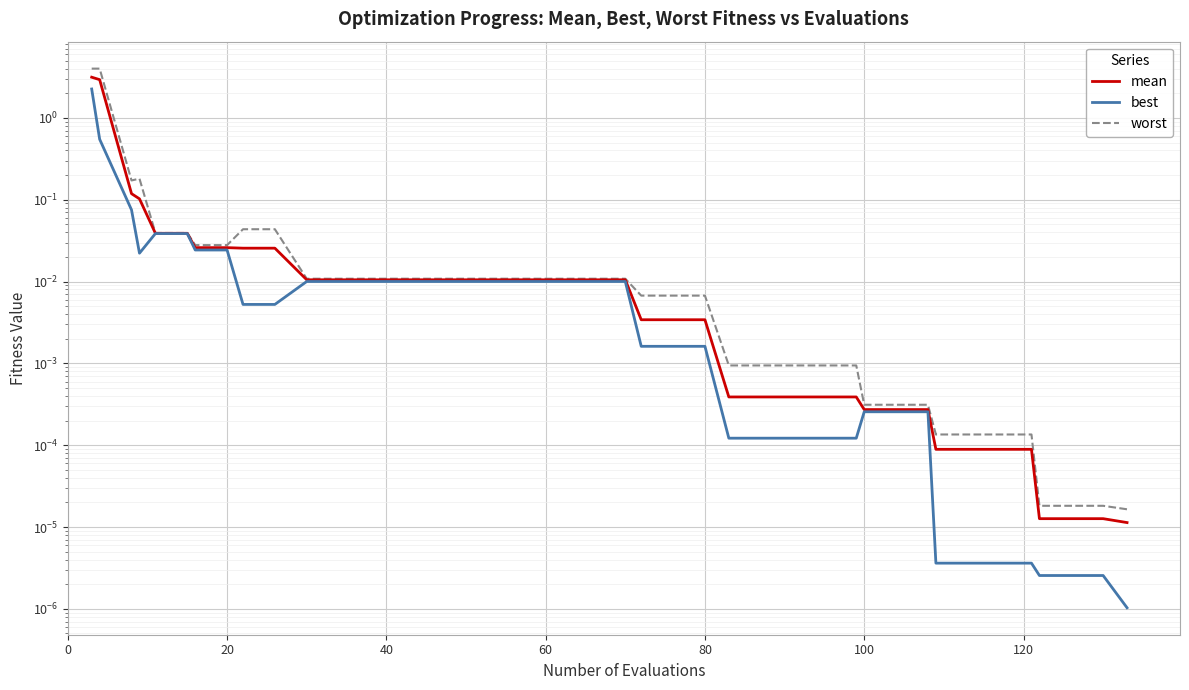

Is the value of mean at 60 greater than the value of best at 0?

No